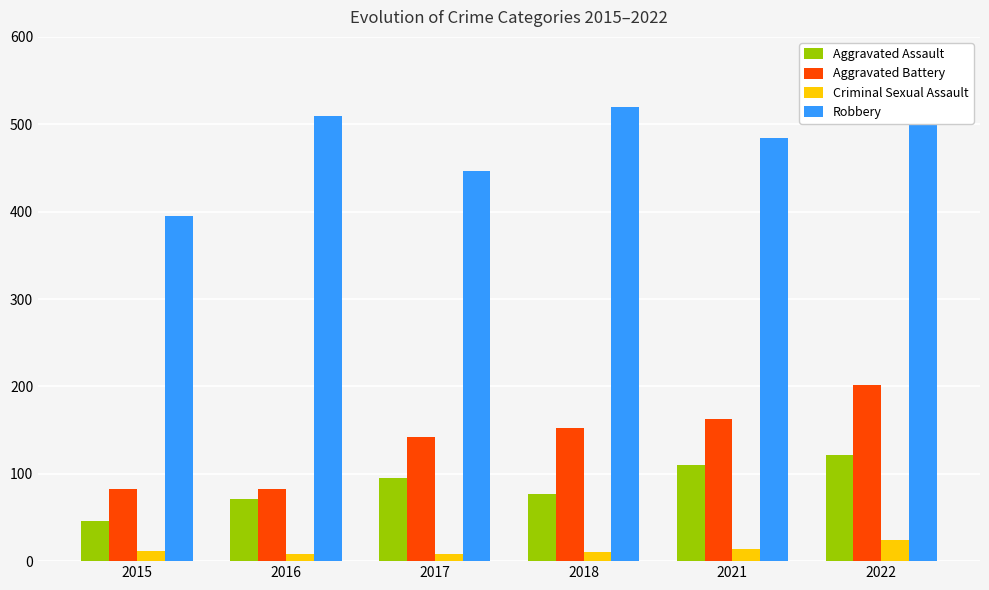

What is the value of the Criminal Sexual Assault bar at the 2nd from the left?

8